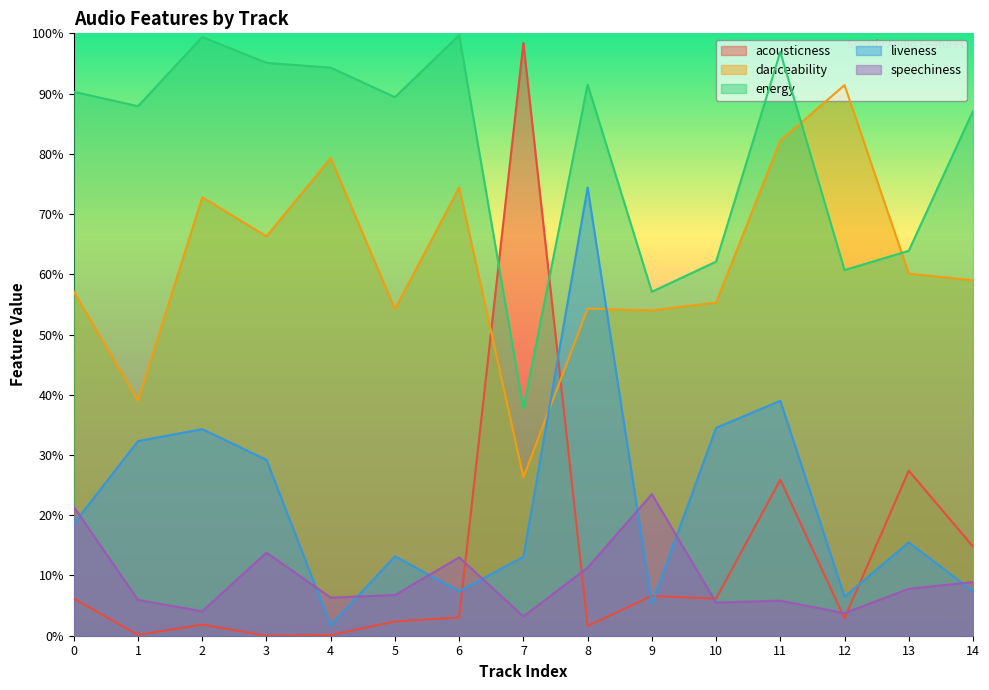

How many interior local peaks does the speechiness series have?

4